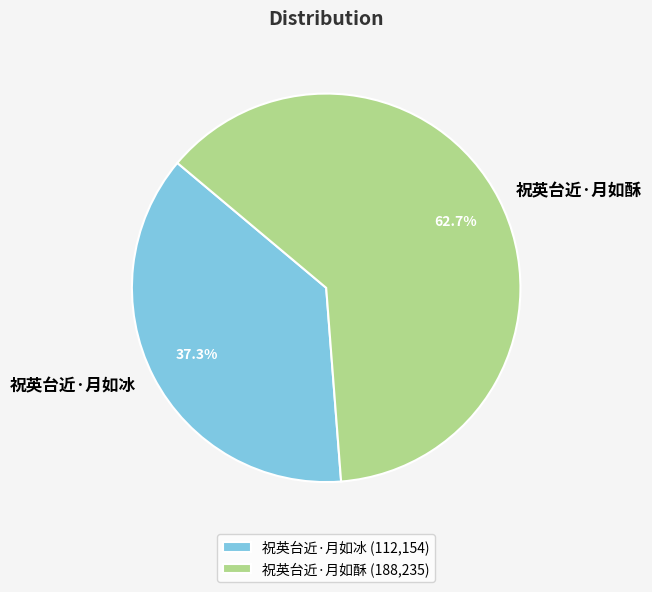

To the nearest percent, what is the average slice percentage?

50%